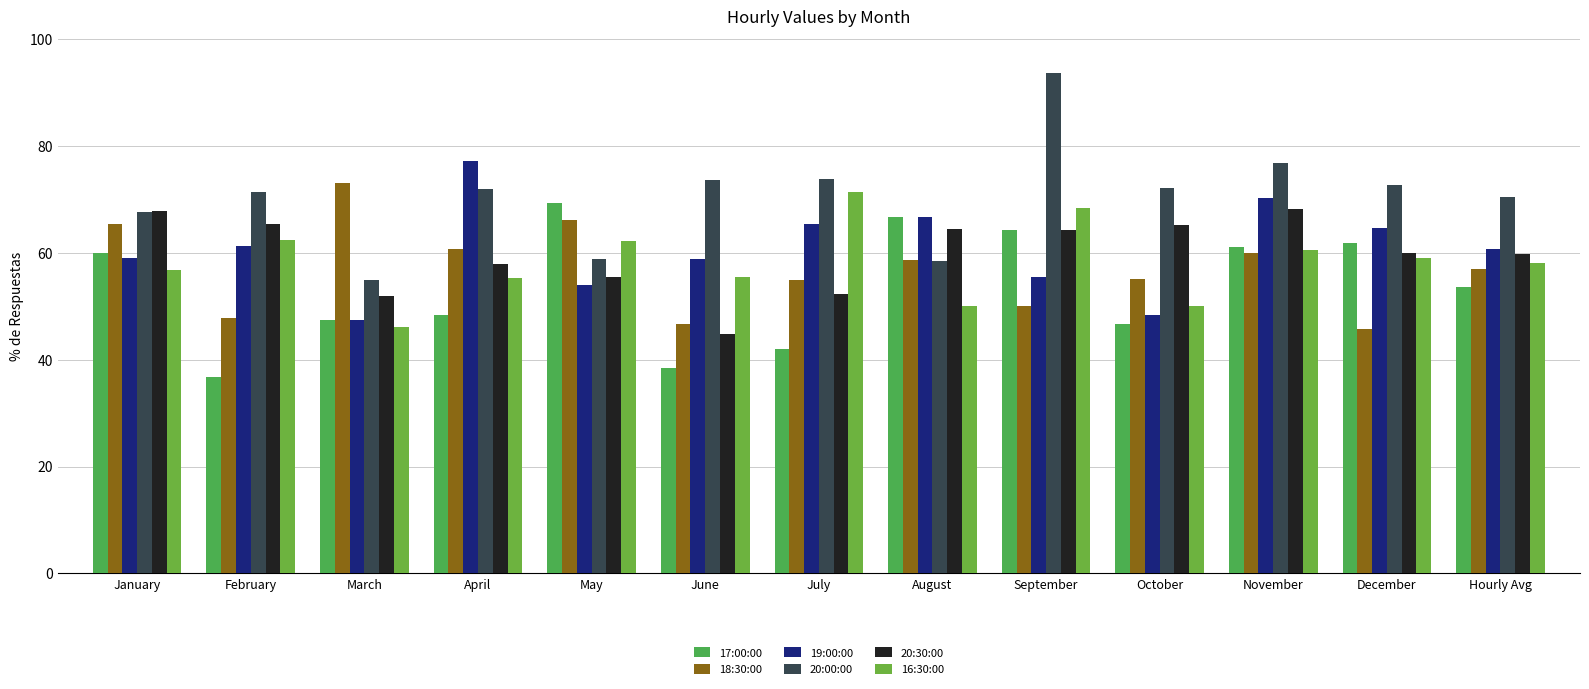

Which series has the largest total across all categories?

20:00:00